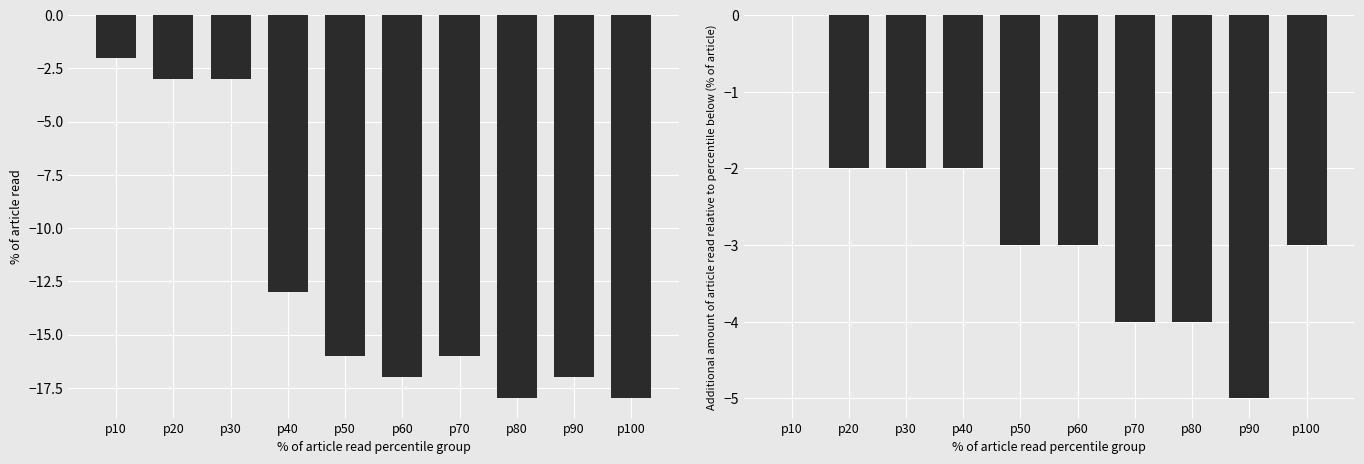

What is the minimum value shown in the chart?

-18